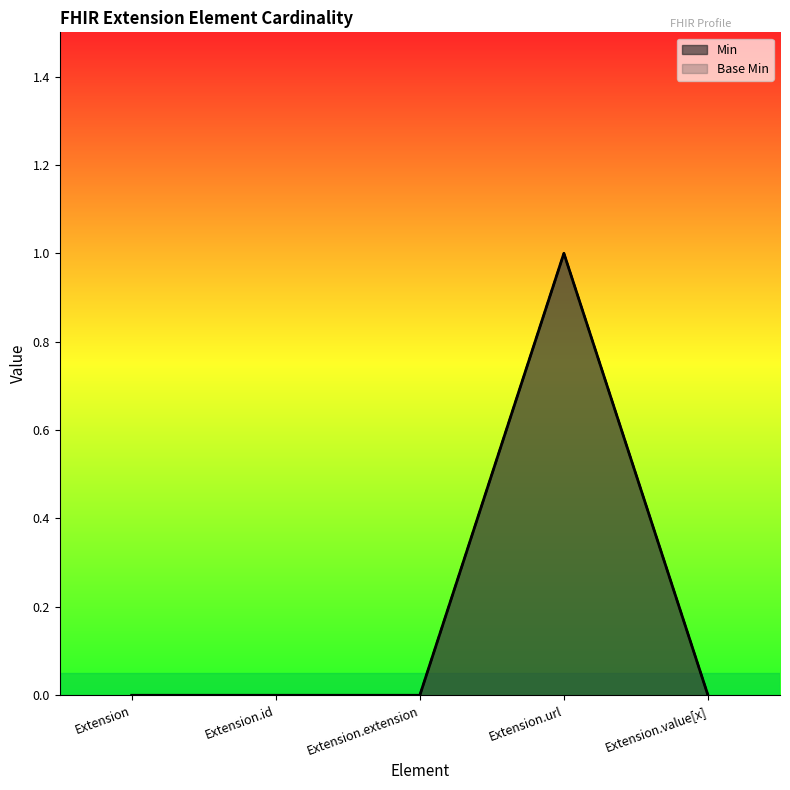

Count the Base Min values in the range 0 to 1.

5